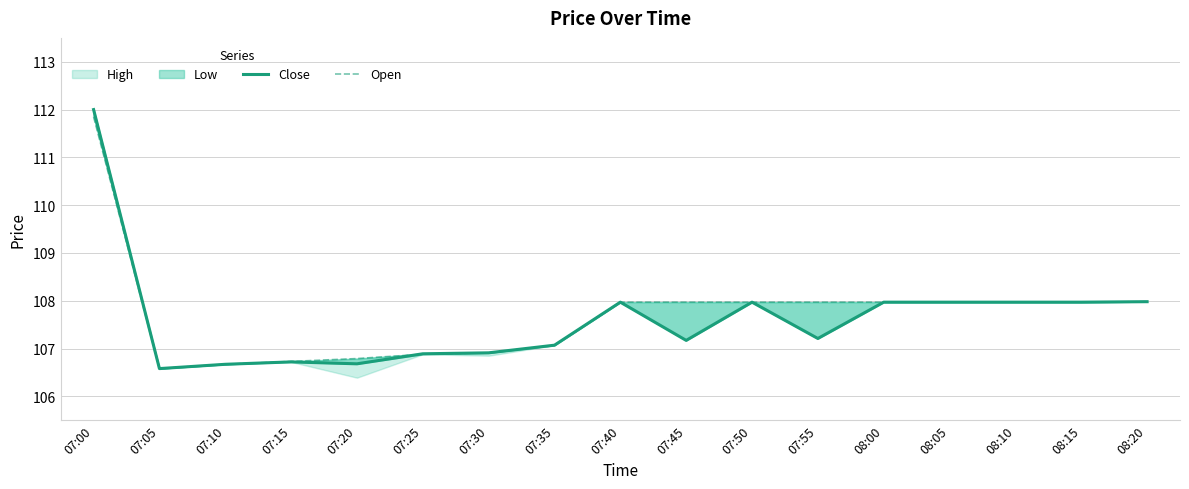

Where do Open and Close first cross each other?

07:20 and 07:25